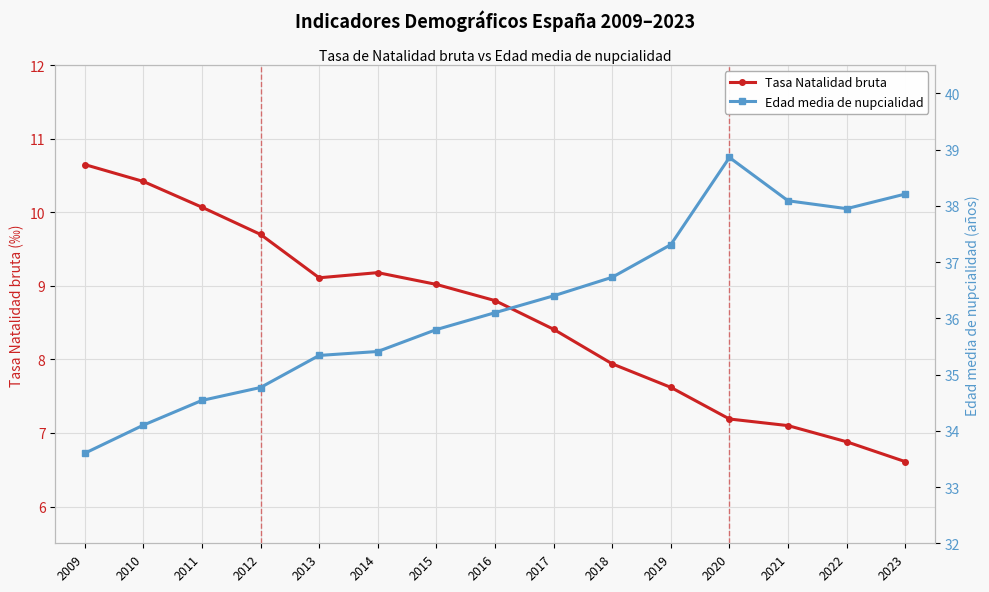

At which category is the sum across all series the highest?

2020